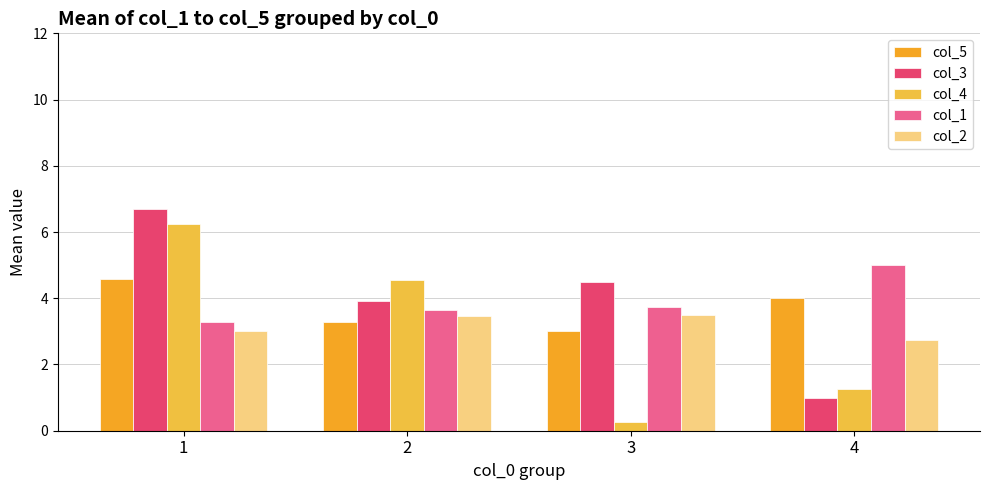

What is the maximum value shown in the chart?

6.7